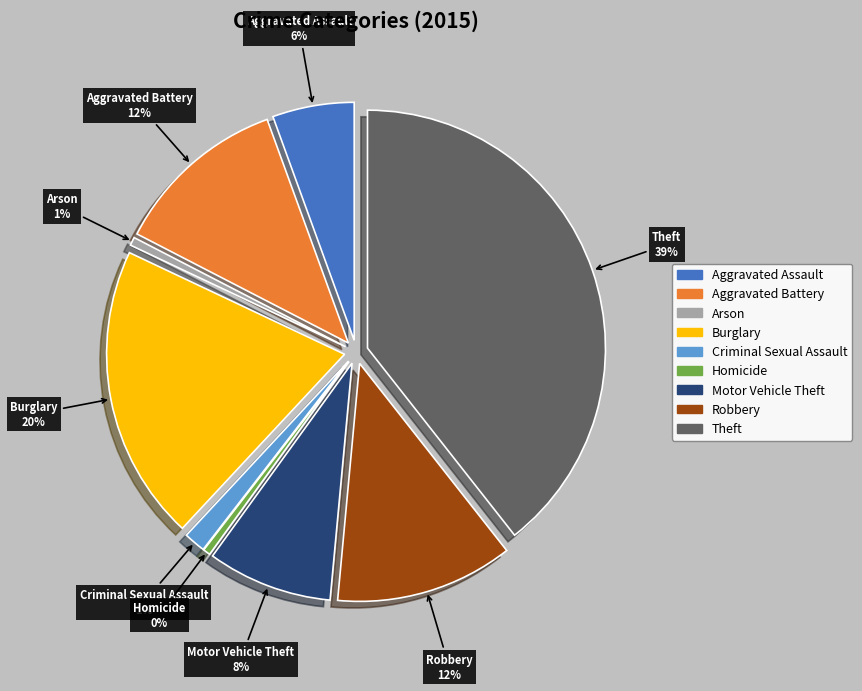

To the nearest percent, what is the difference between the largest and smallest slice percentages?

39%